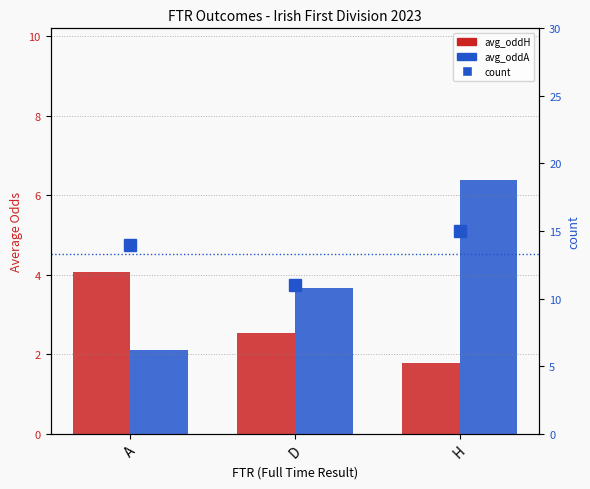

At which category is the sum across all series the highest?

H